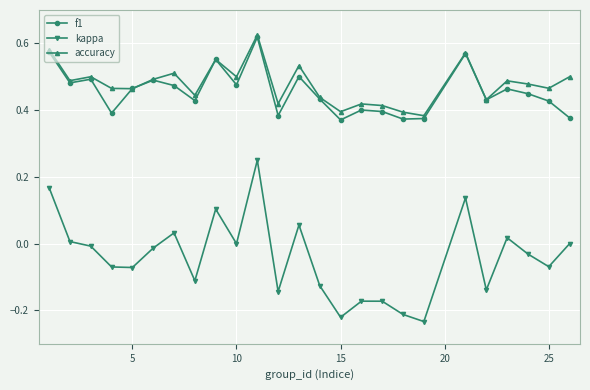

Which series has the widest spread of values?

kappa